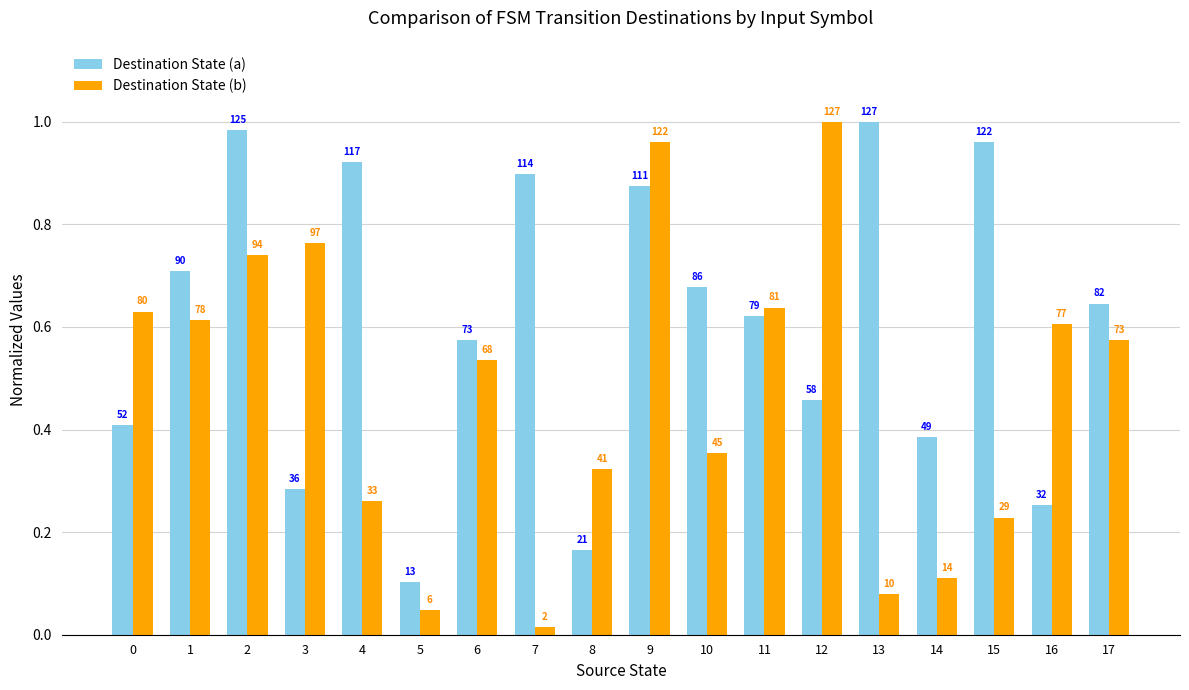

Rank the series at 1 from lowest to highest value.

Destination State (b), Destination State (a)